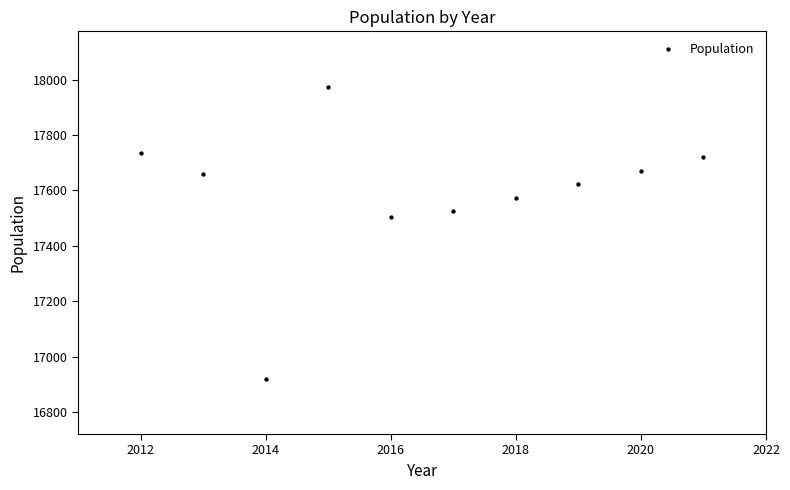

What is the range of X values (max minus min)?

9